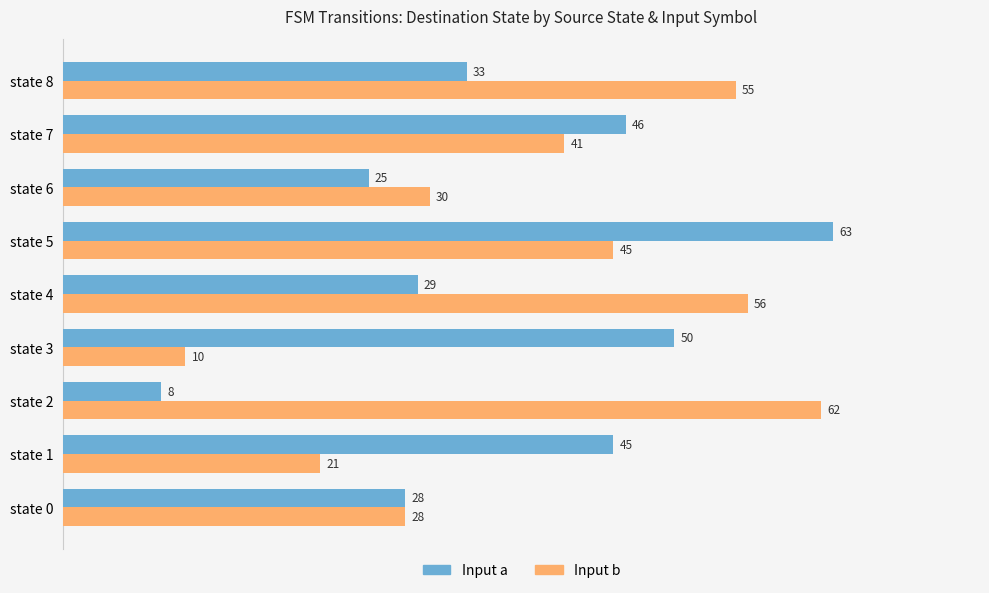

What is the spread (max minus min) of values at state 8?

22